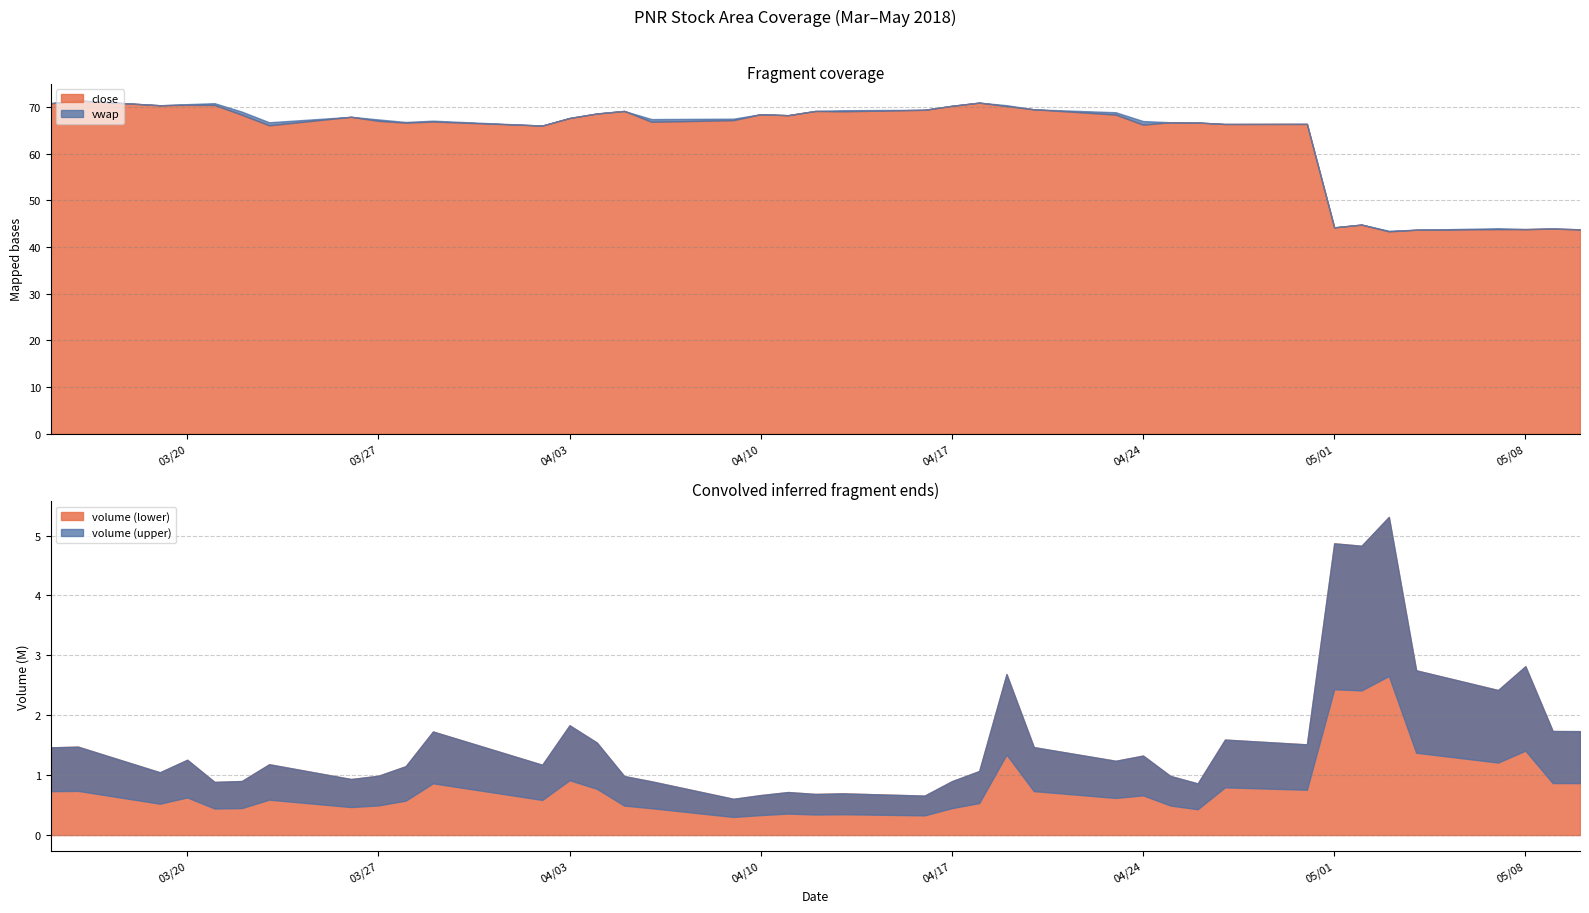

What is the value of the close point at the 3rd from the left?

70.4